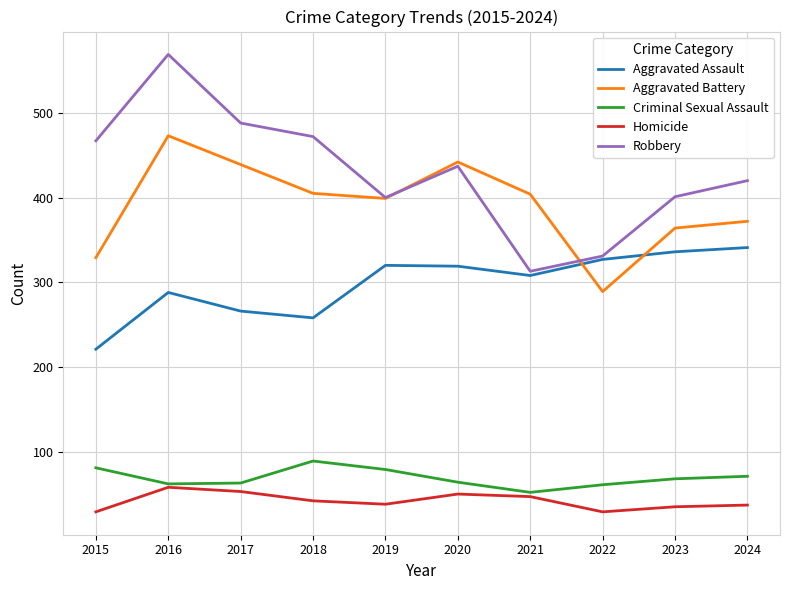

Is the value of Aggravated Assault at 2019 greater than the value of Homicide at 2017?

Yes